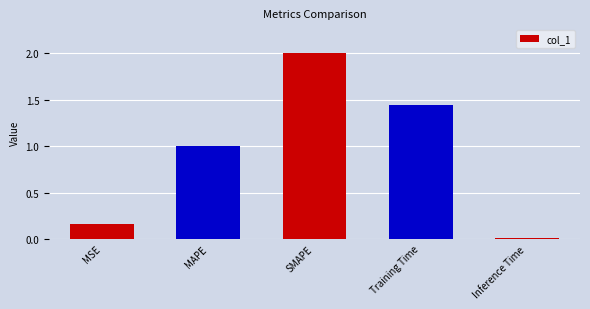

List the labels in order of value, largest first.

SMAPE, Training Time, MAPE, MSE, Inference Time